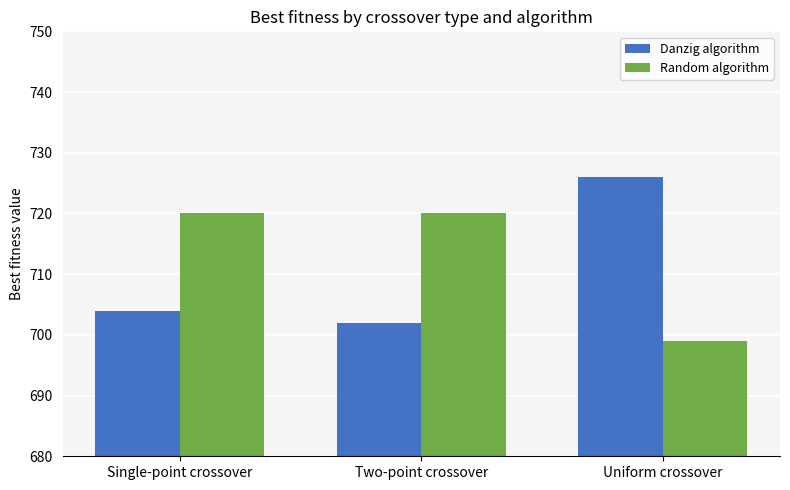

Rank the series by their average value, from highest to lowest.

Random algorithm, Danzig algorithm